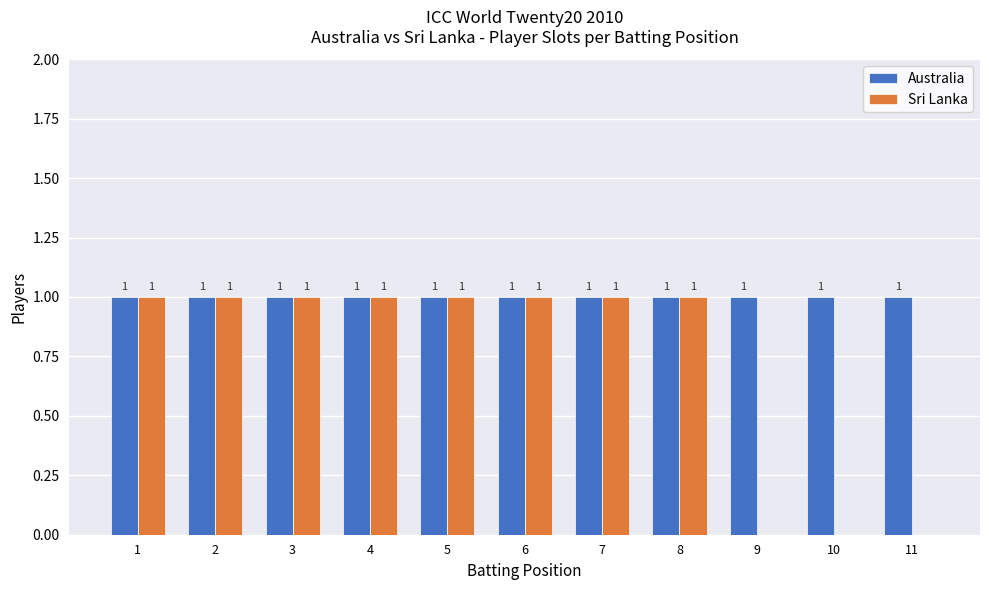

Which series has the largest total across all categories?

Australia